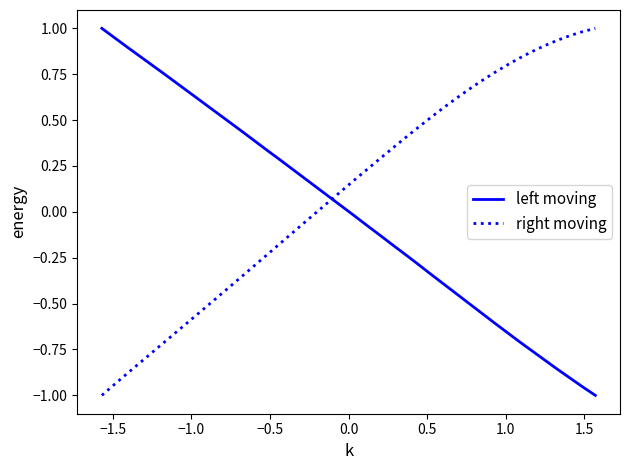

Which series has the largest total across all categories?

right moving